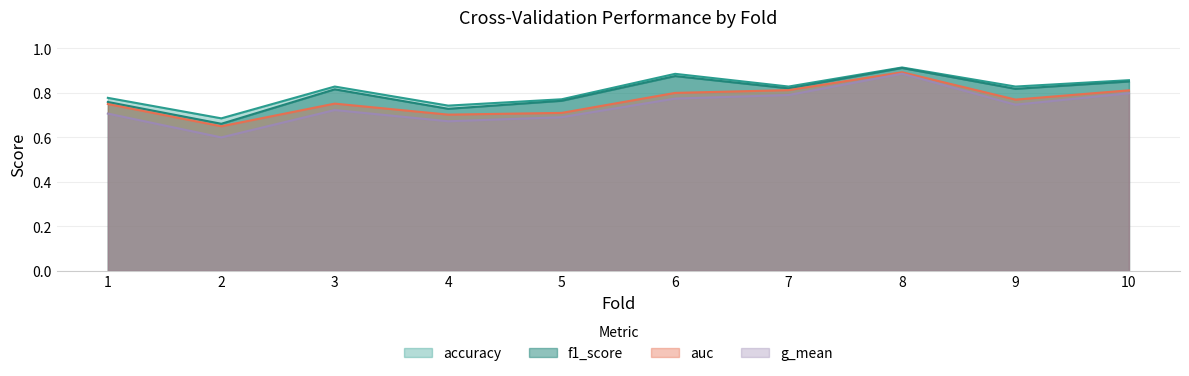

The accuracy series shows 0.9 at 8. True or false?

True